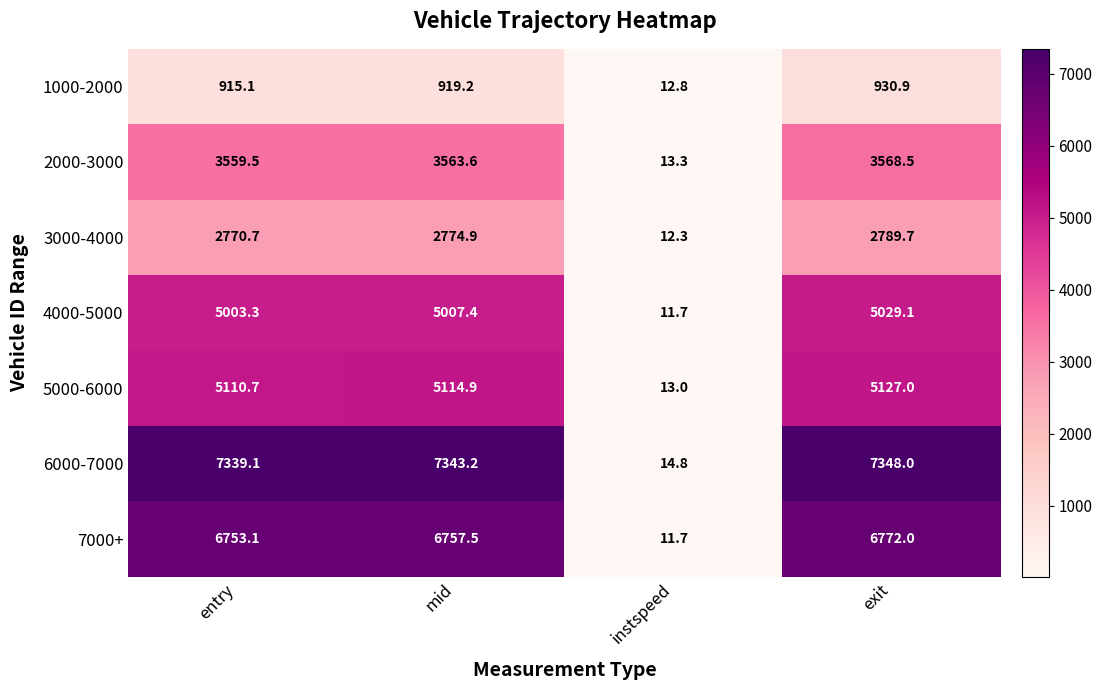

What is the total value across all series at instspeed?

89.6